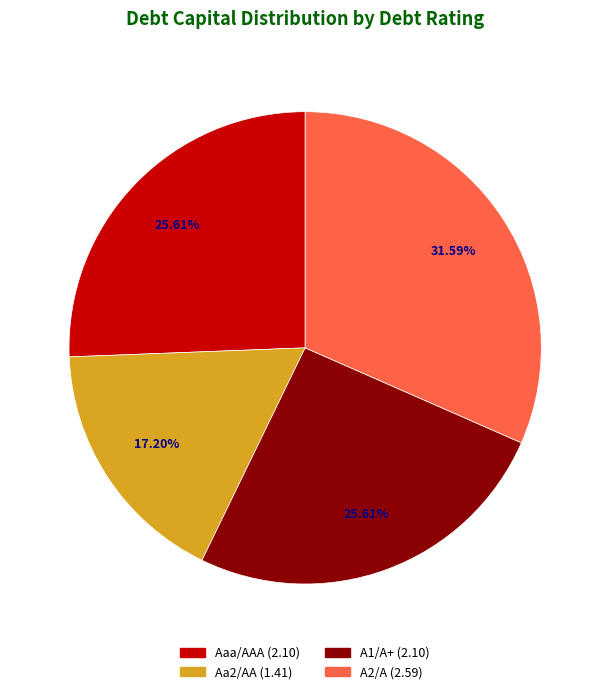

Is there a majority slice in this chart?

No